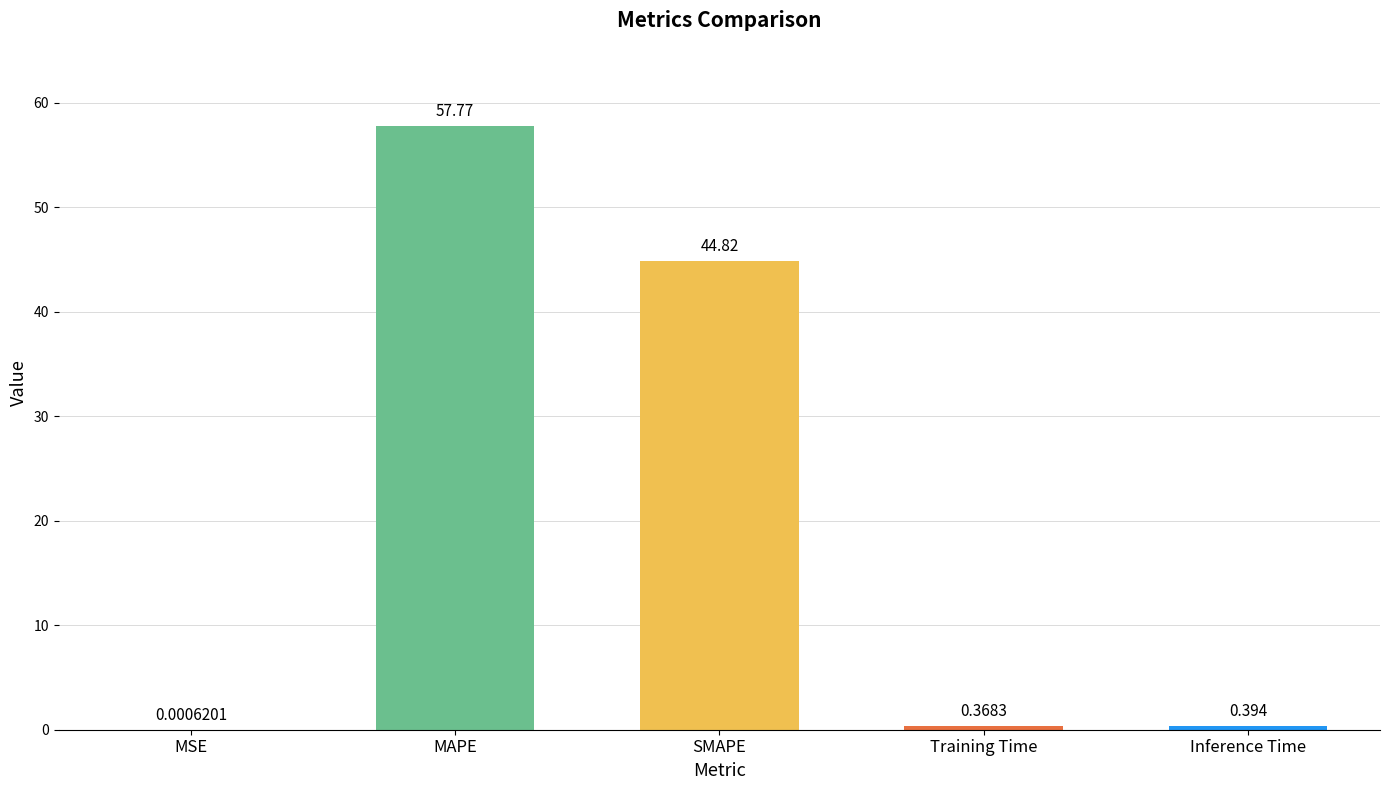

What is the maximum value shown in the chart?

57.8